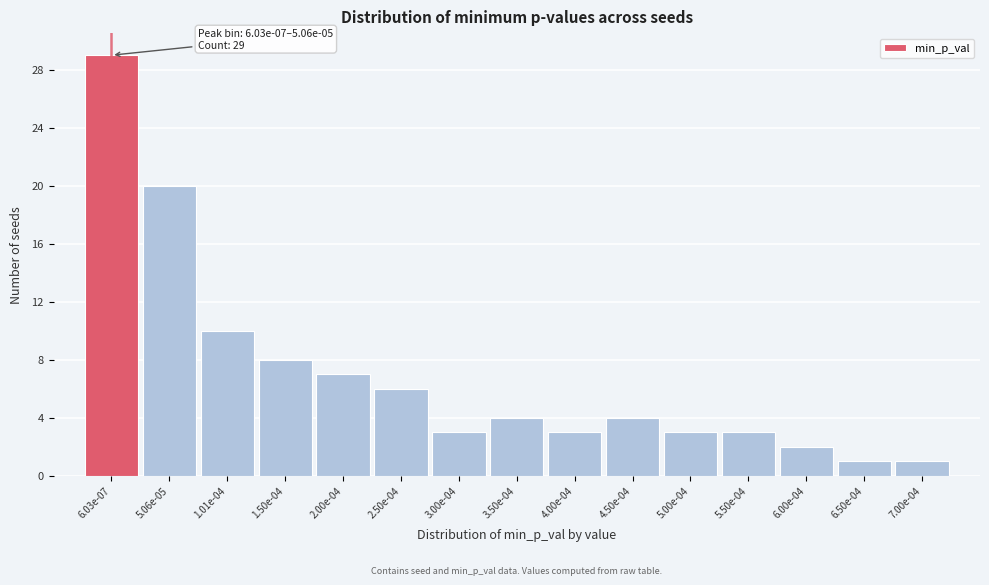

Reading left to right, transcribe all the data shown in this chart.

6.03e-07=29	5.06e-05=20	1.01e-04=10	1.50e-04=8	2.00e-04=7	2.50e-04=6	3.00e-04=3	3.50e-04=4	4.00e-04=3	4.50e-04=4	5.00e-04=3	5.50e-04=3	6.00e-04=2	6.50e-04=1	7.00e-04=1